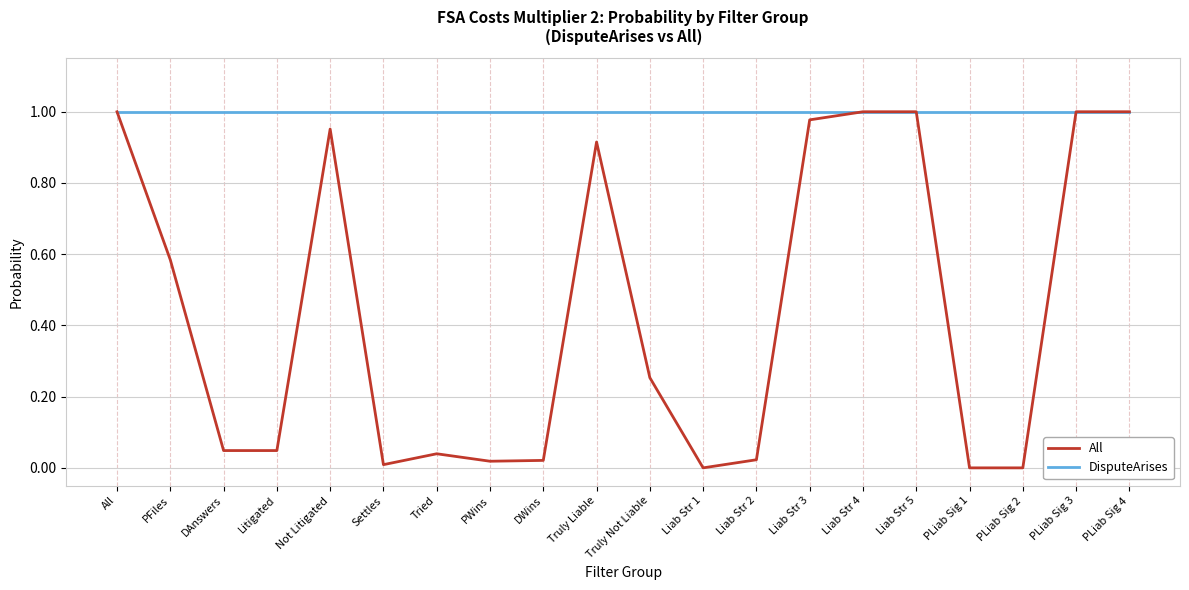

True or false: All has a value of 0.5 at PLiab Sig 1.

False